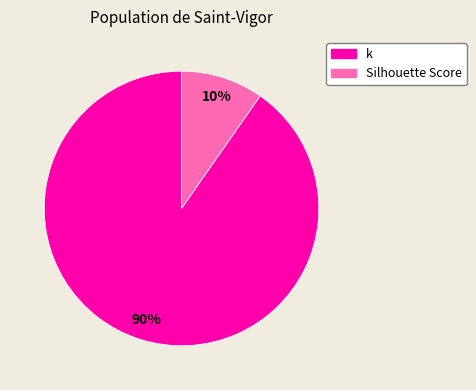

How many segments does this pie chart have?

2